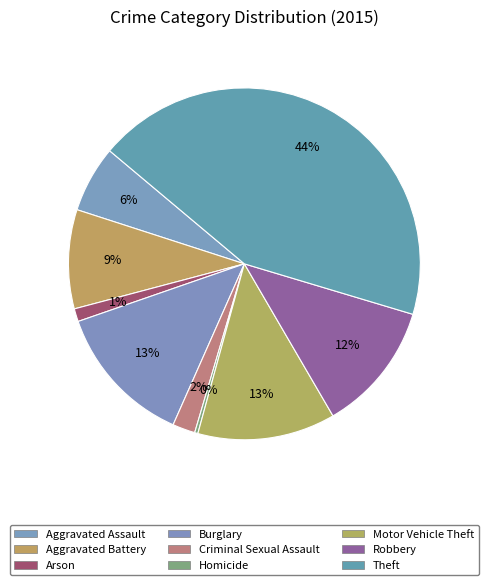

Is there a majority slice in this chart?

No